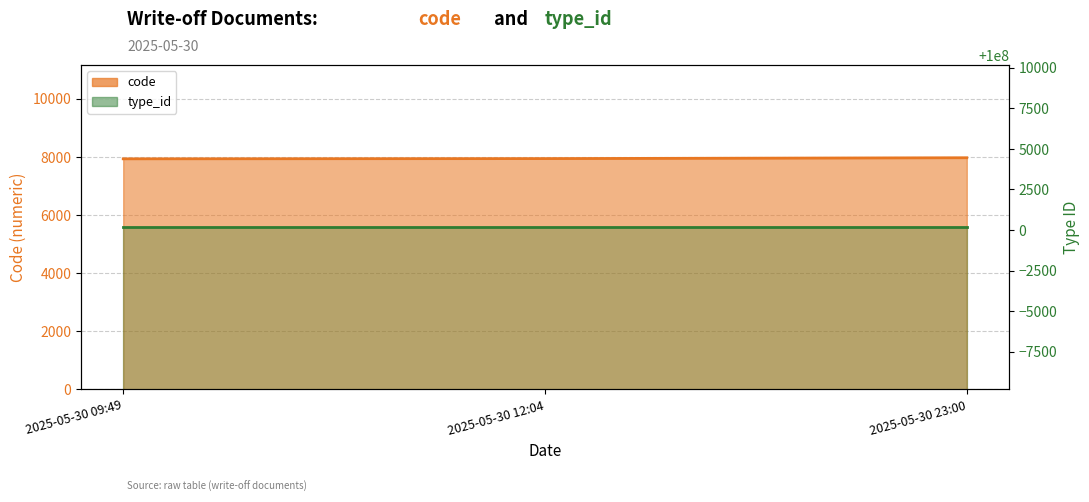

List the labels in order of value, largest first.

2025-05-30 23:00, 2025-05-30 12:04, 2025-05-30 09:49